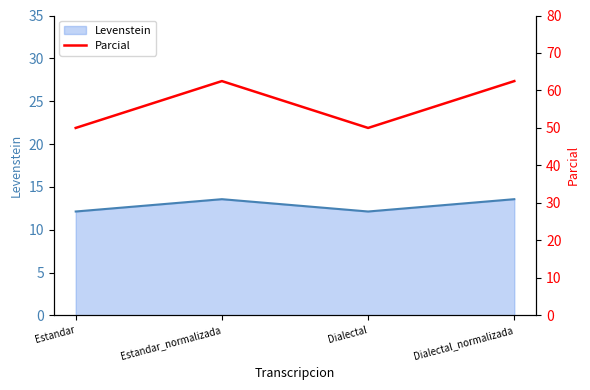

What is the difference between the second highest and second lowest values?

12.5